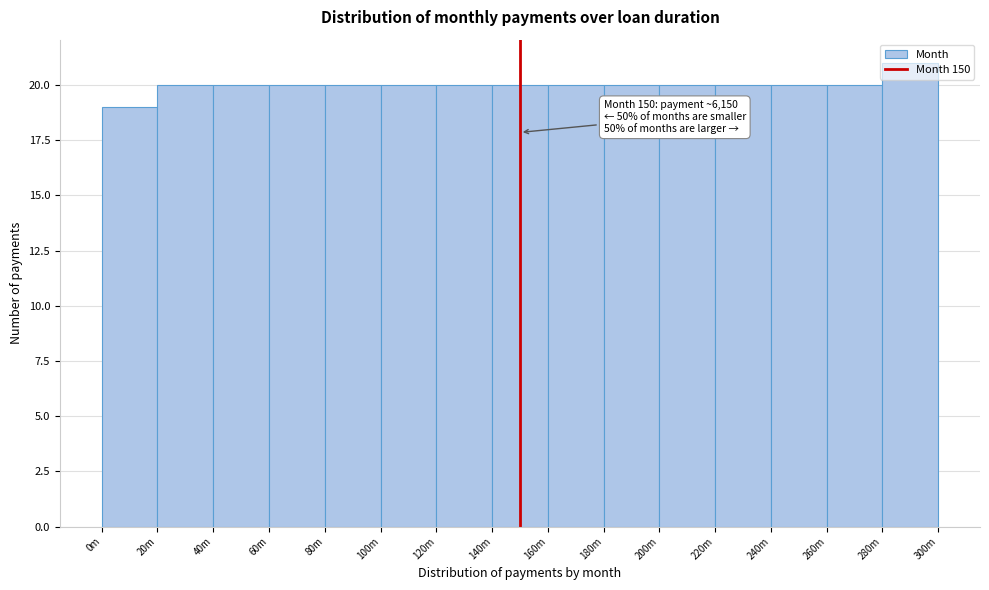

True or false: the data shows 32 at 220m.

False